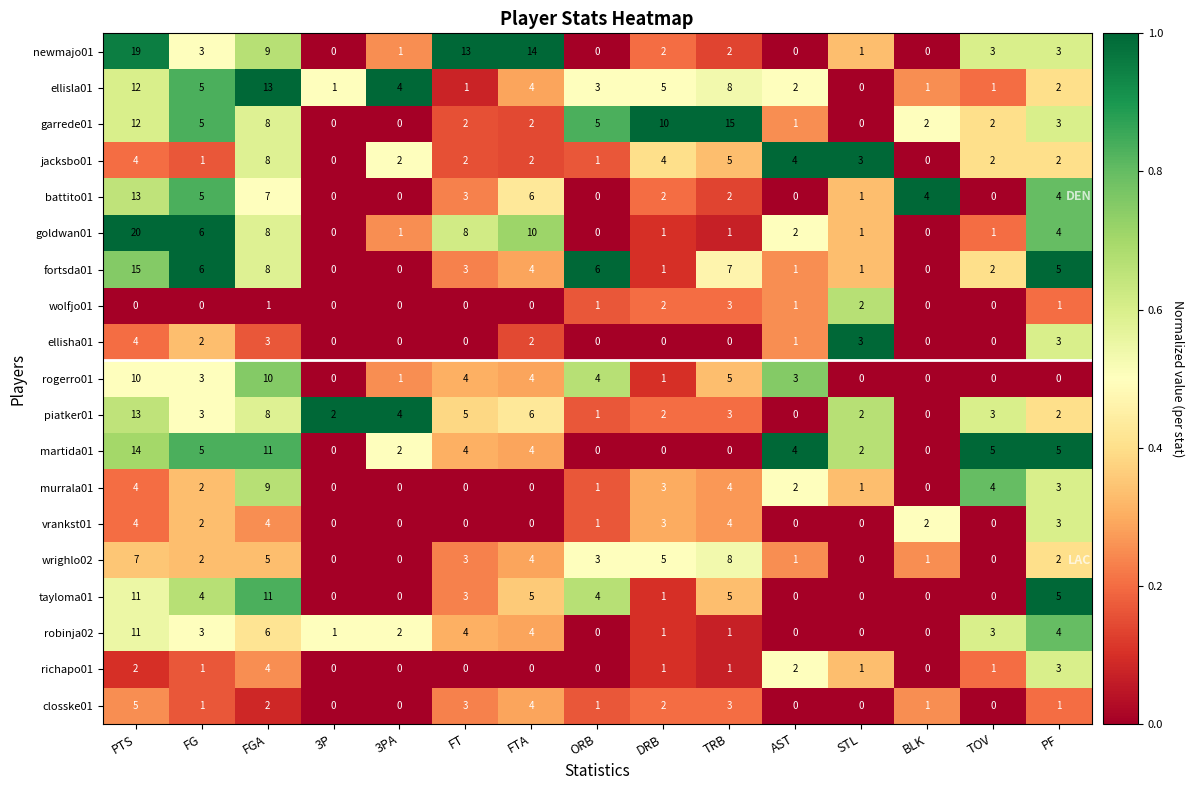

Count the number of data series in this chart.

19